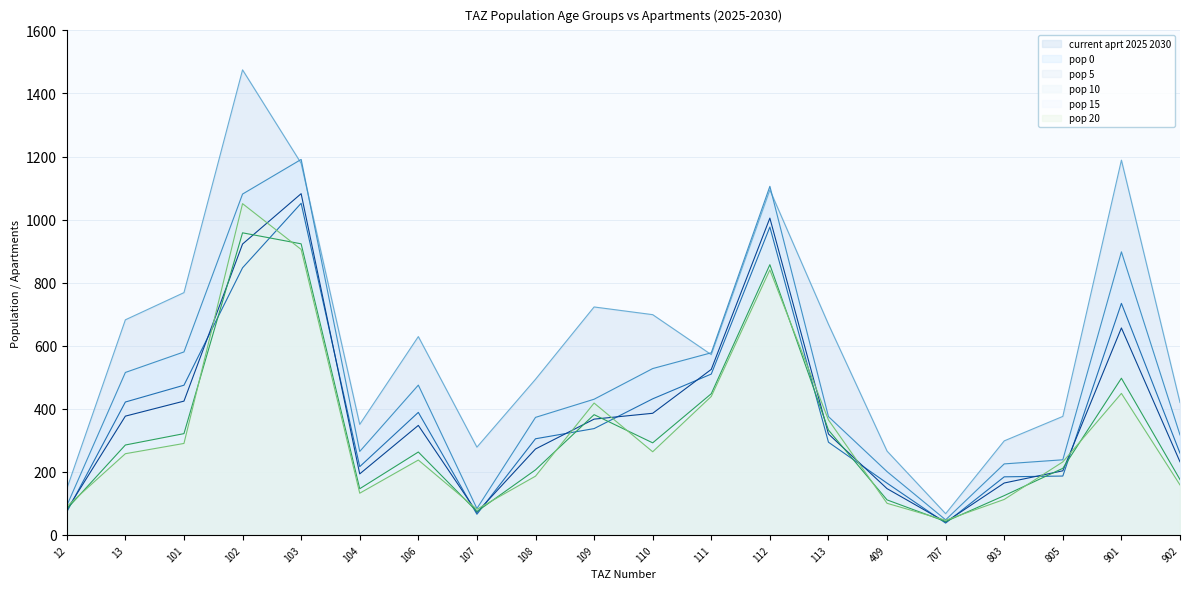

What is the highest value of the pop_15 (line) series?

958.1